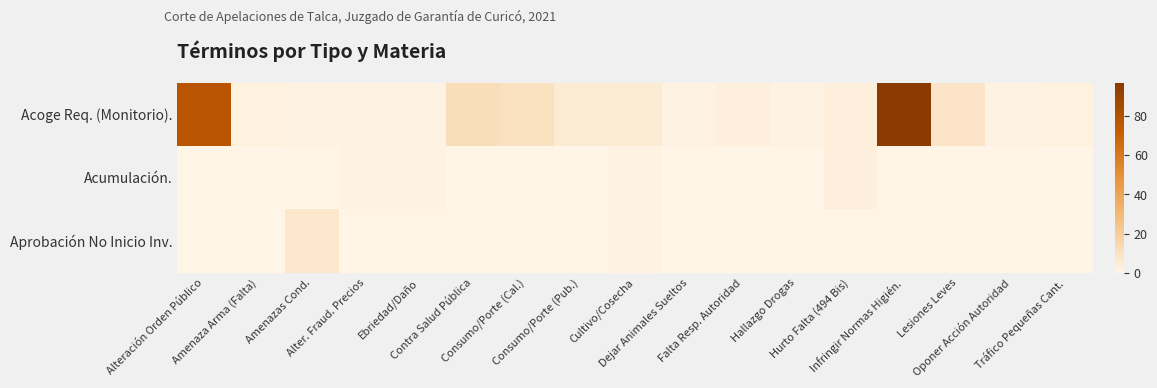

Which has a higher value, Oponer Acción Autoridad or Lesiones Leves?

Lesiones Leves